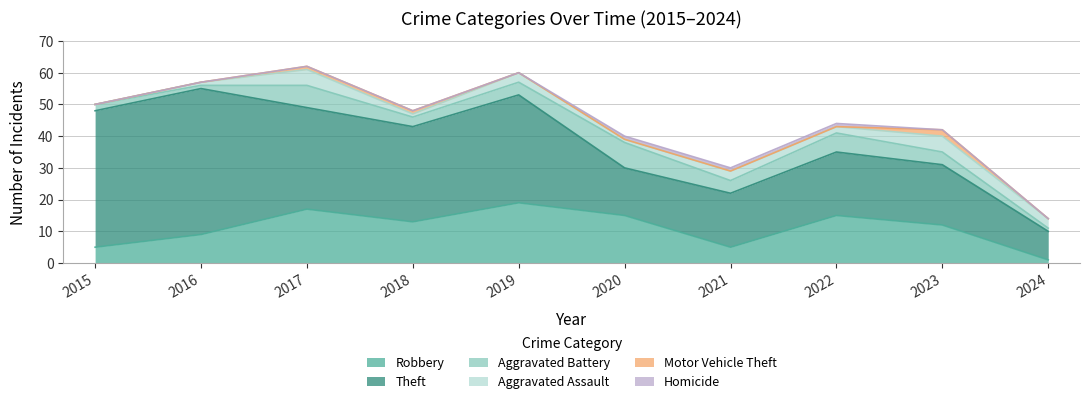

Which series ends up on top after the final intersection of Aggravated Assault and Robbery?

Aggravated Assault